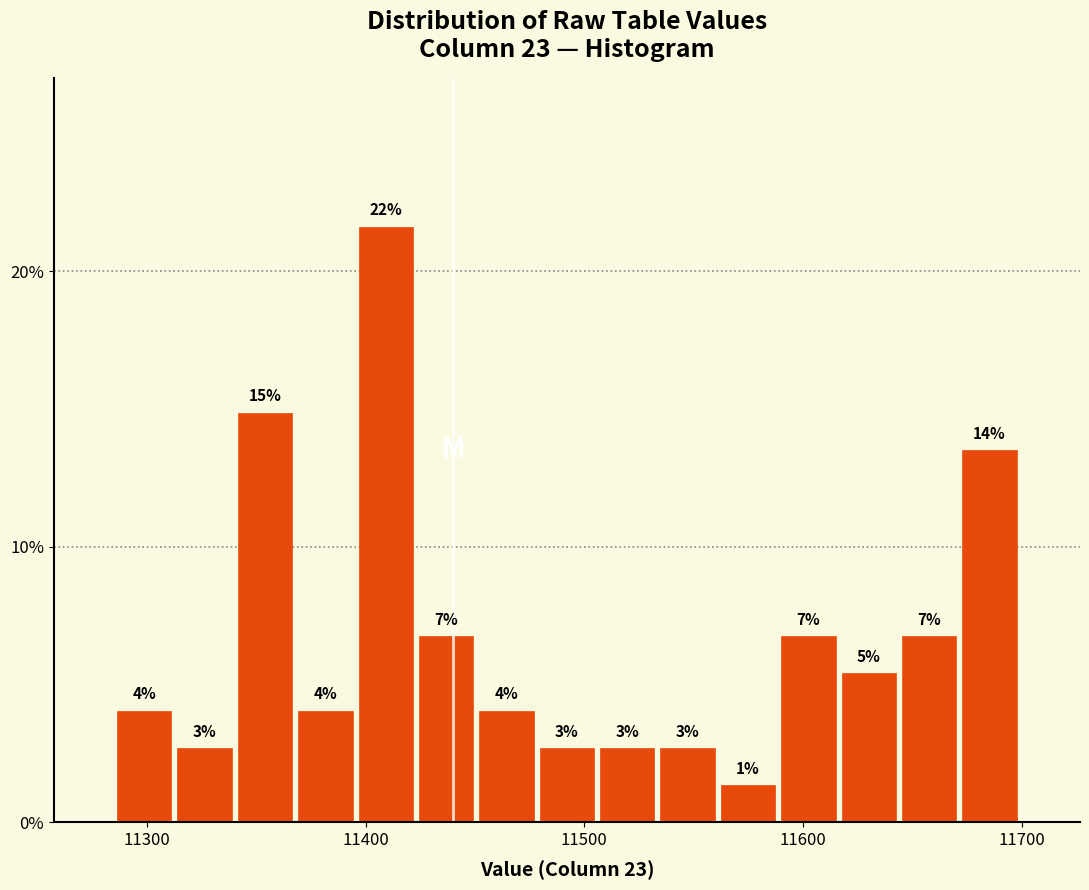

Around what value on the x-axis is the tallest bar? Give the approximate position of its centre, as read against the axis.

11410